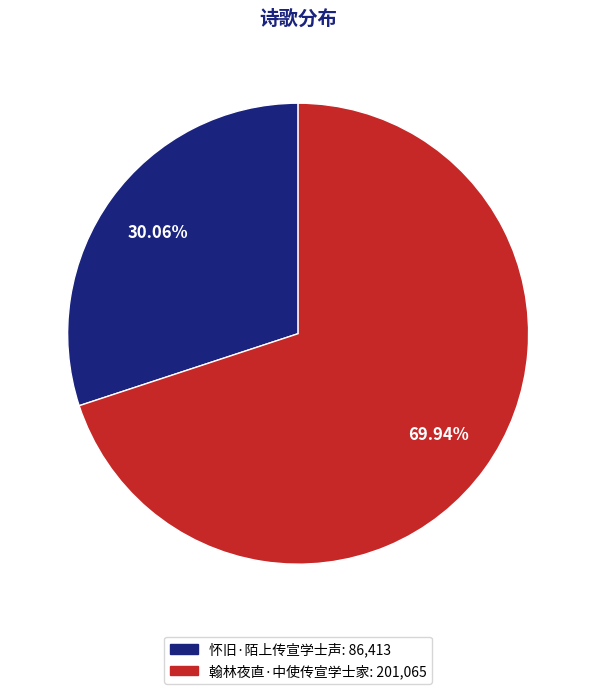

Which category accounts for the majority?

翰林夜直·中使传宣学士家